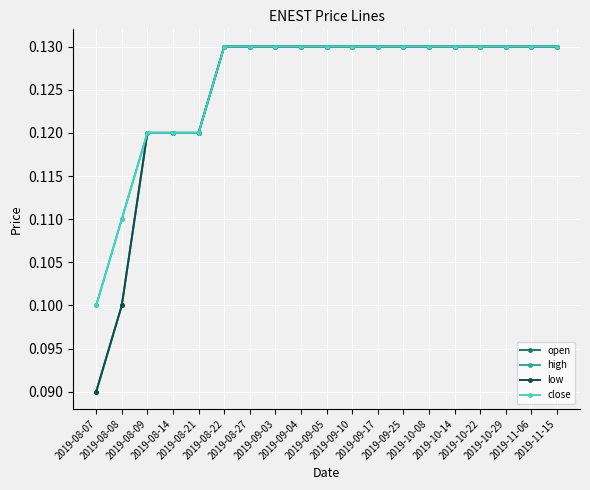

What is the label of the 12th point from the left?

2019-09-17